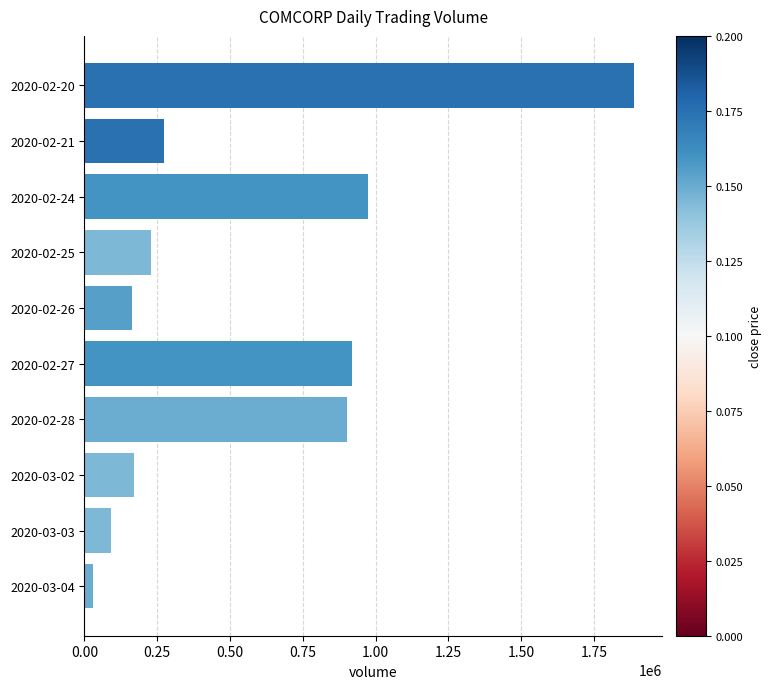

Is it true that the value at 2020-02-20 is 506718?

False